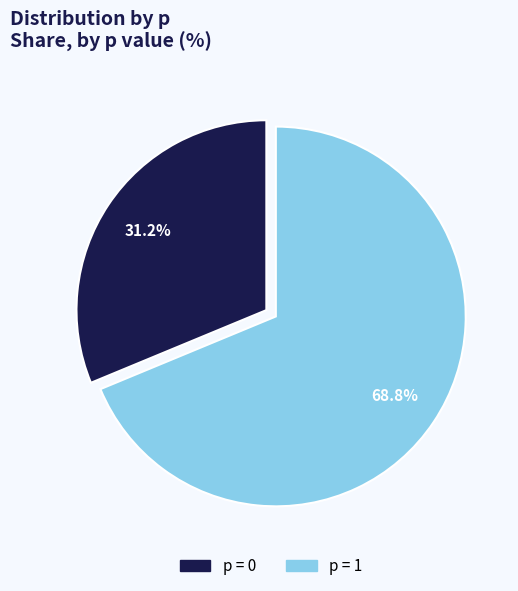

Is there a majority slice in this chart?

Yes